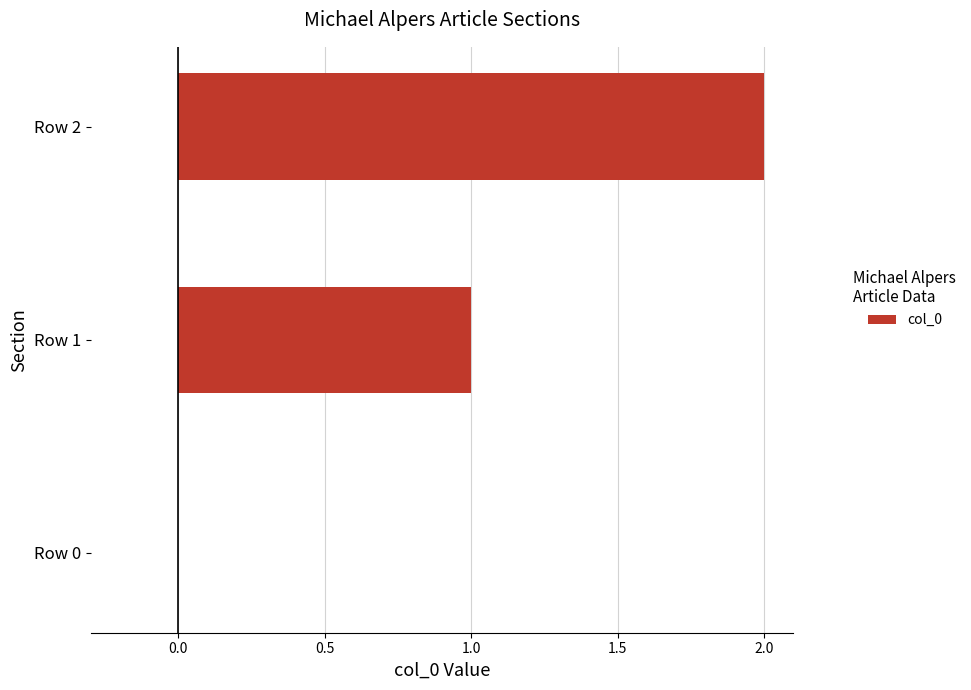

Which has a higher value, Row 2 or Row 1?

Row 2